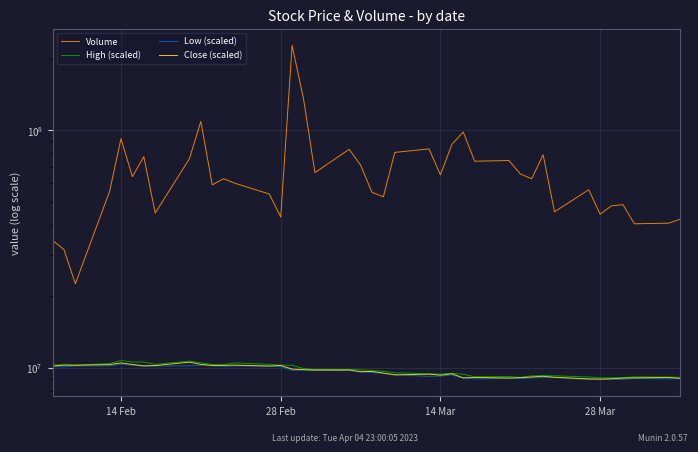

How many values in the High (scaled) series exceed 9810000?

19